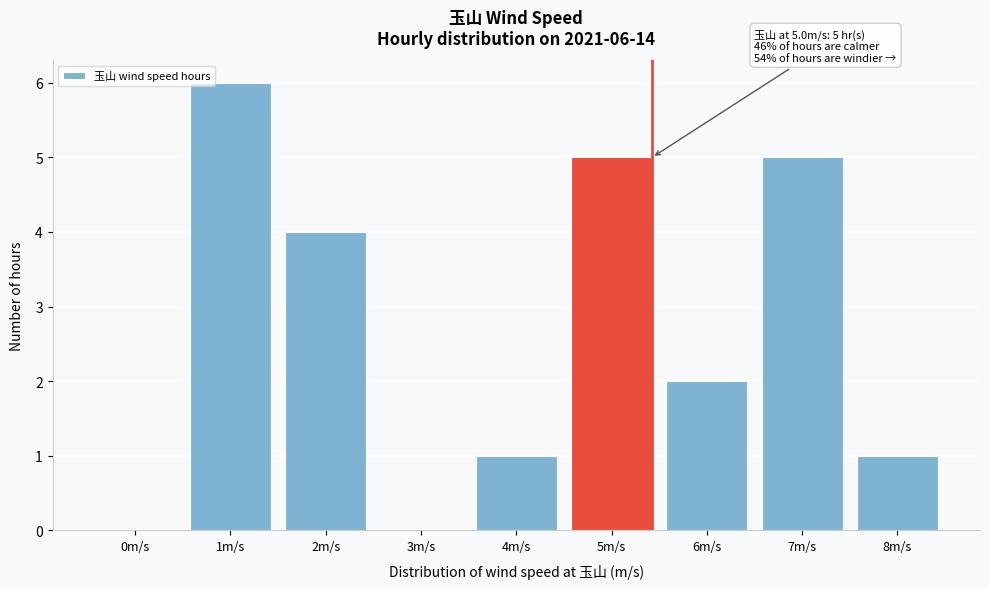

Reading left to right, what are all the values shown in this chart?

0m/s=0	1m/s=6	2m/s=4	3m/s=0	4m/s=1	5m/s=5	6m/s=2	7m/s=5	8m/s=1